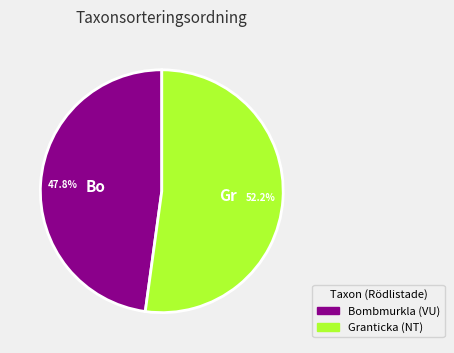

What percentage is NOT represented by Bombmurkla (VU)?

52.2%